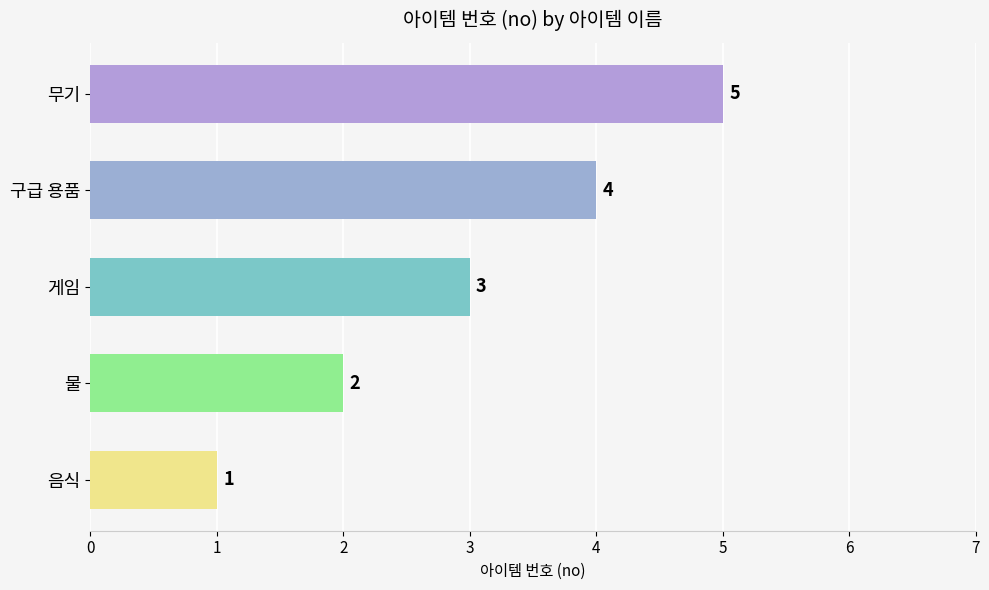

Rank the categories by value from highest to lowest.

무기, 구급 용품, 게임, 물, 음식